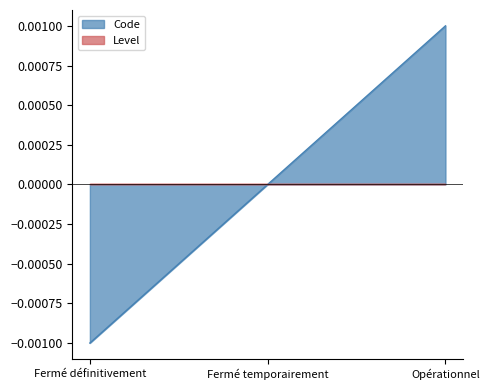

Does the chart have visible grid lines?

No